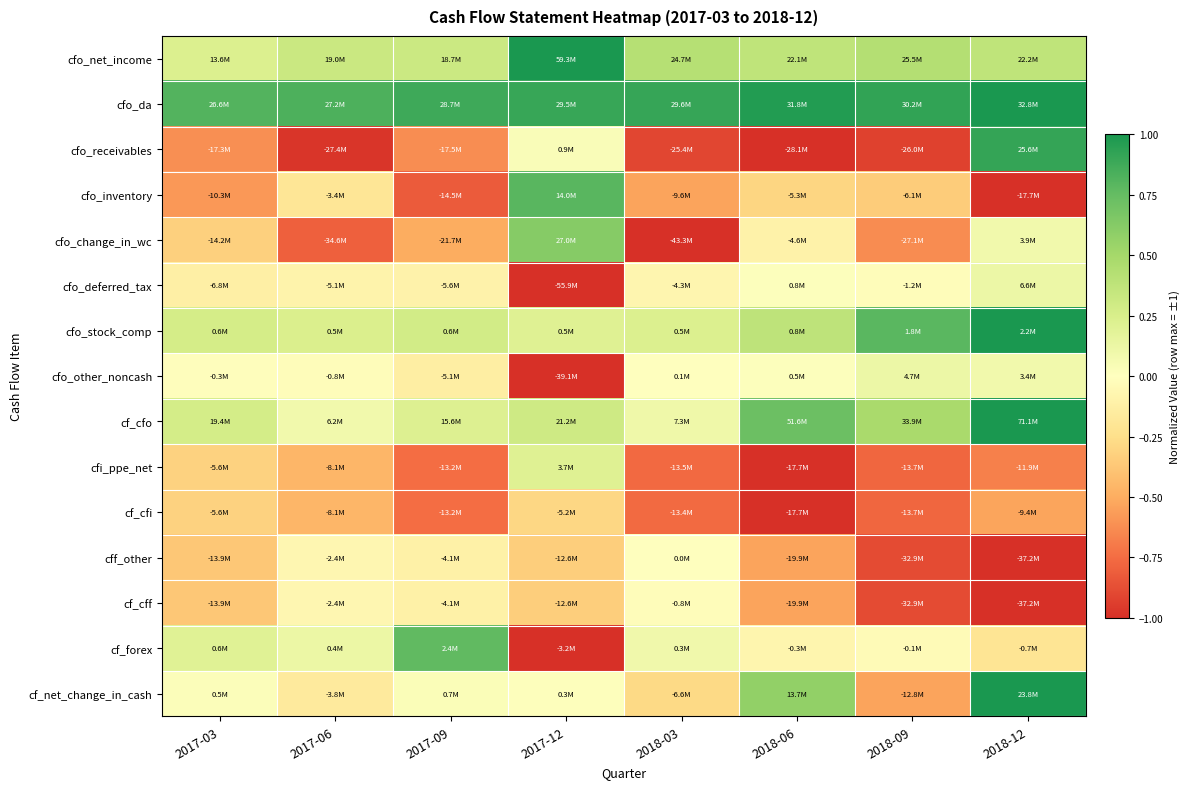

List the series in order of their peak value, lowest first.

cf_cfi, cf_cff, cff_other, cfo_deferred_tax, cfo_other_noncash, cfi_ppe_net, cfo_change_in_wc, cf_forex, cfo_inventory, cfo_receivables, cfo_net_income, cfo_da, cfo_stock_comp, cf_cfo, cf_net_change_in_cash